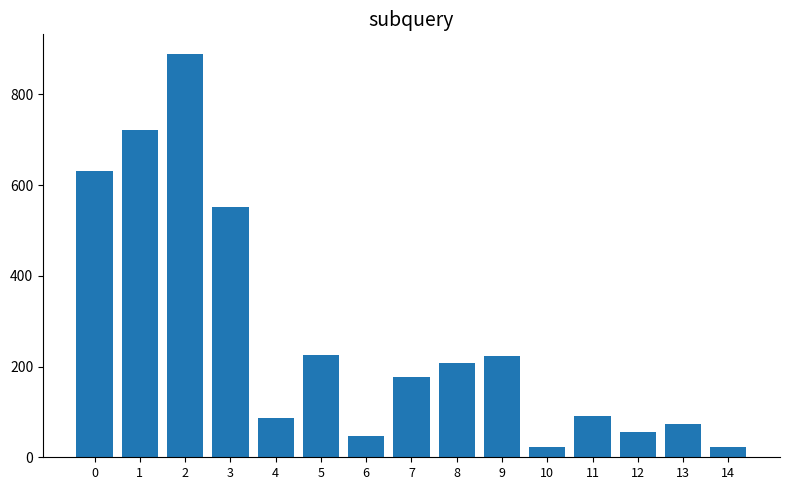

Count the number of categories in the chart.

15